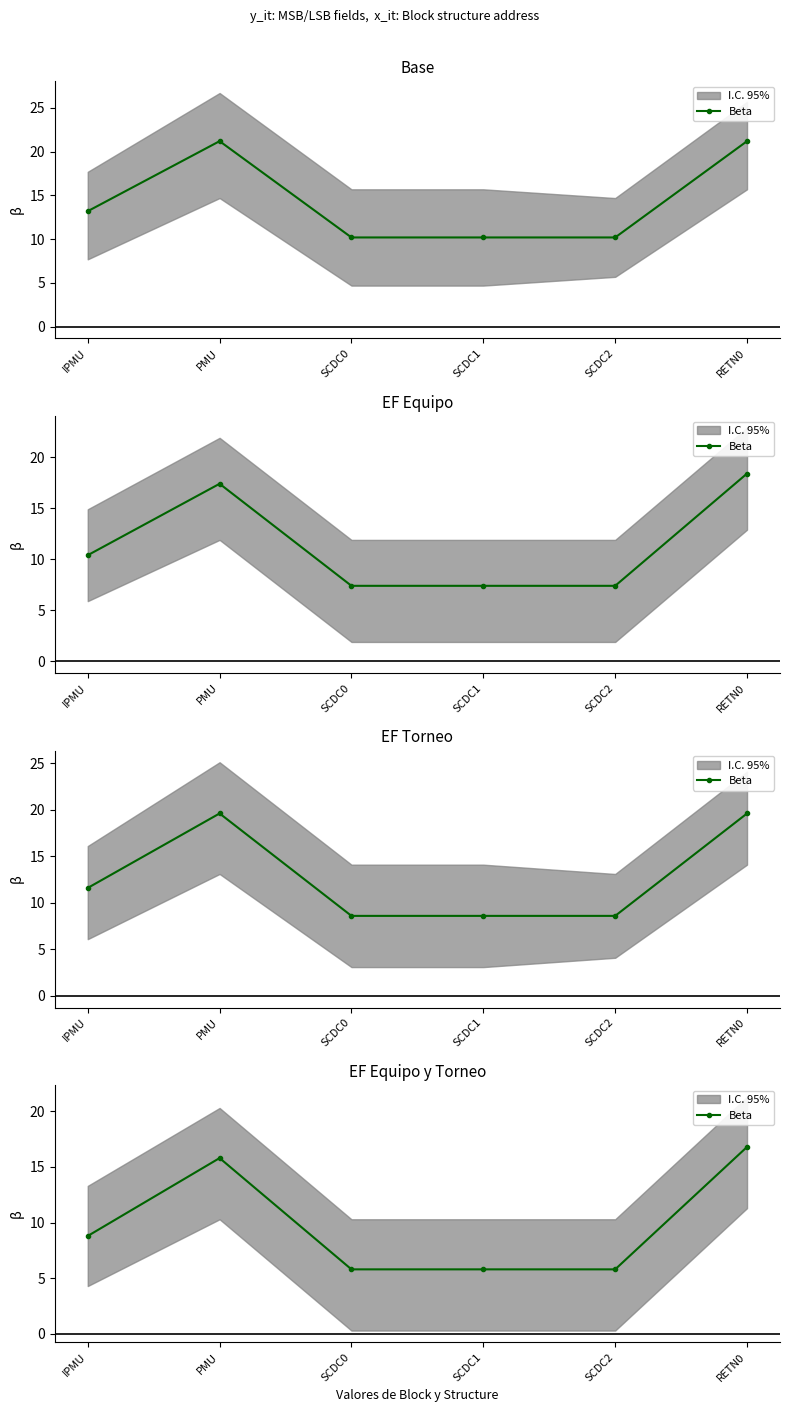

What is the label of the 5th point from the left?

SCDC2